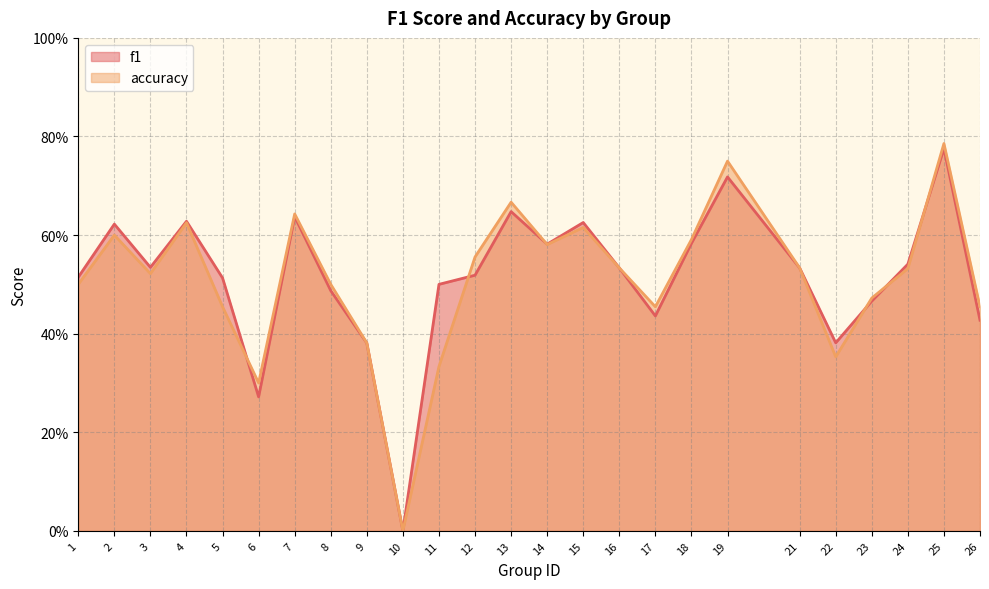

How many series are shown in this chart?

2